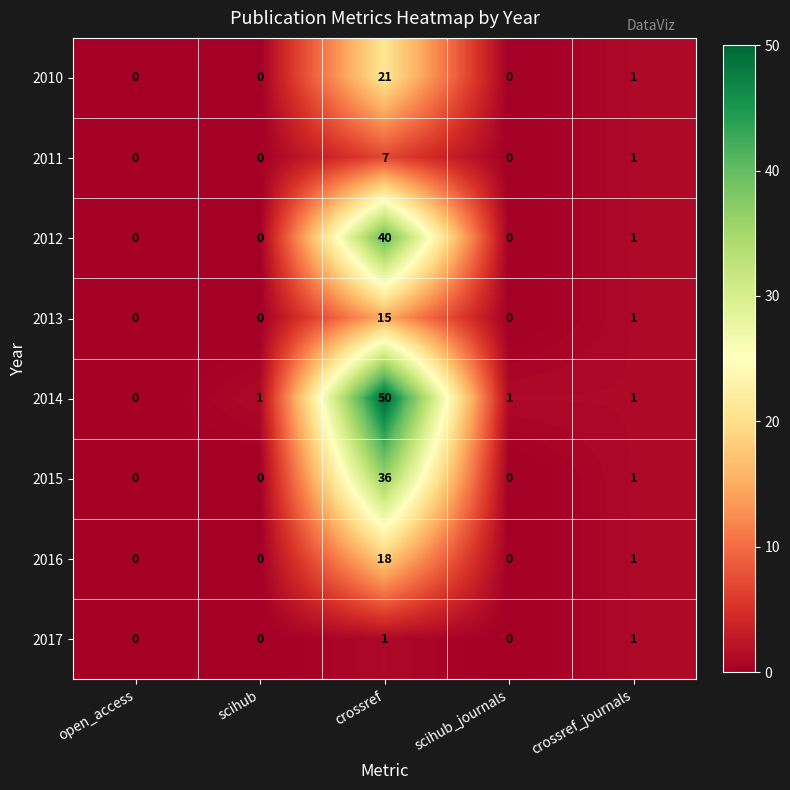

At which label does 2014 reach its minimum?

open_access